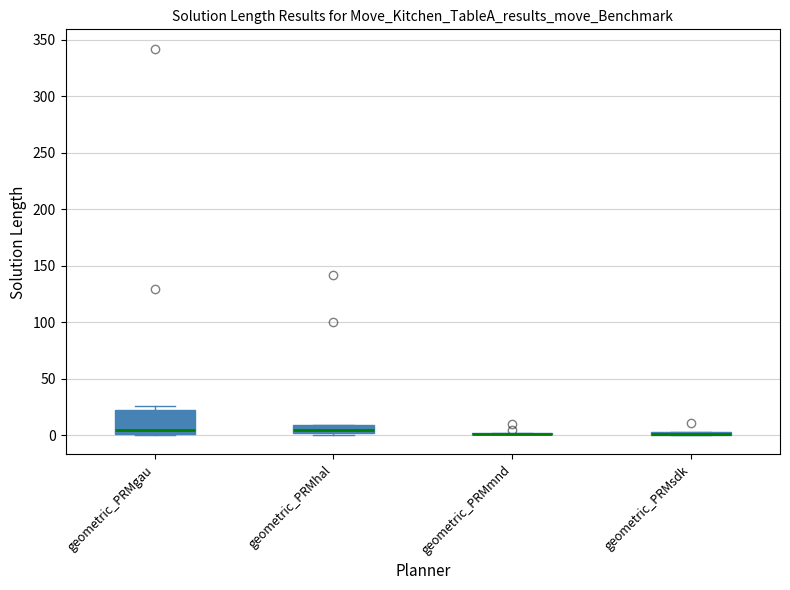

Which box is the tallest, from its lower edge to its upper edge?

geometric_PRMgau